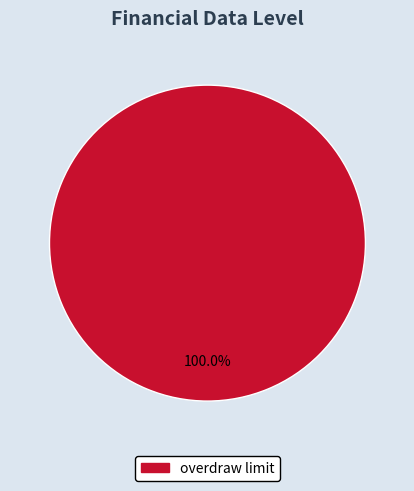

Rank the categories by value from highest to lowest.

overdraw limit